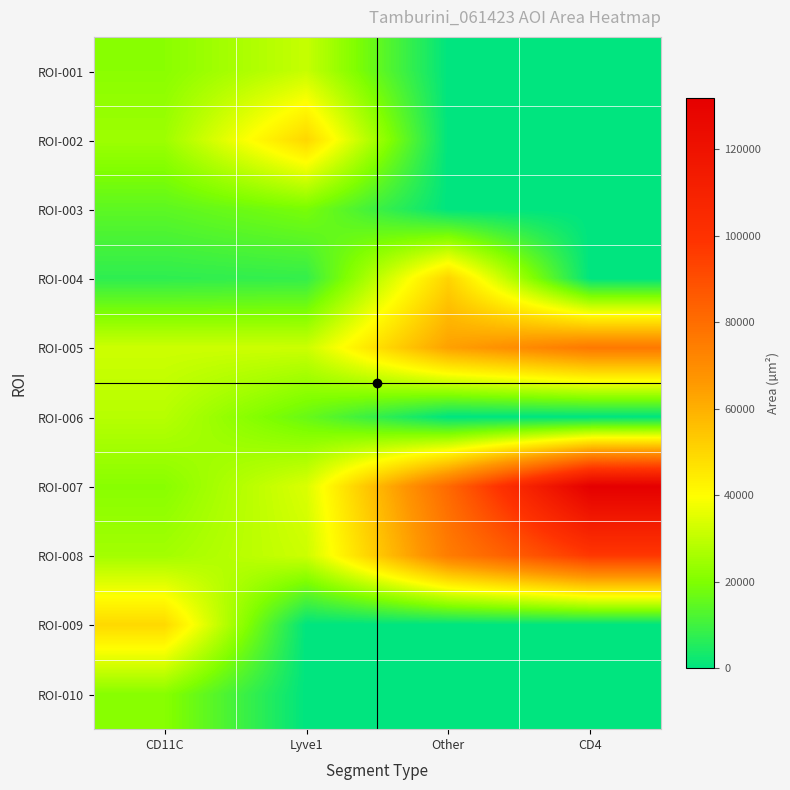

Which series has the largest total across all categories?

ROI-007